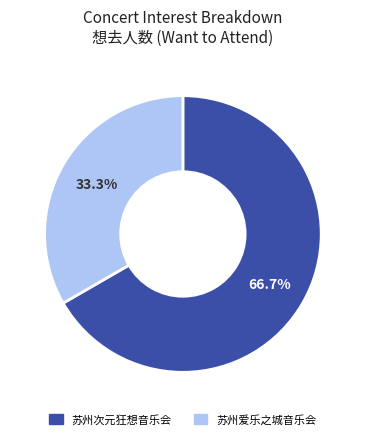

Is there any slice that represents more than half of the pie?

Yes